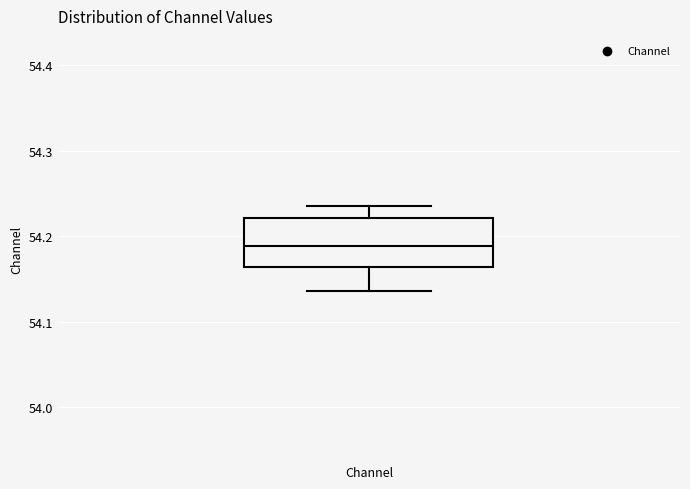

Transcribe this box plot: give where the median line is, the range the box spans, and where the two whiskers end, as read against the y-axis. The values are not printed on the chart, so give them approximately, as read against the axis.

median 54.19, box 54.16 to 54.22, whiskers 54.14 to 54.24